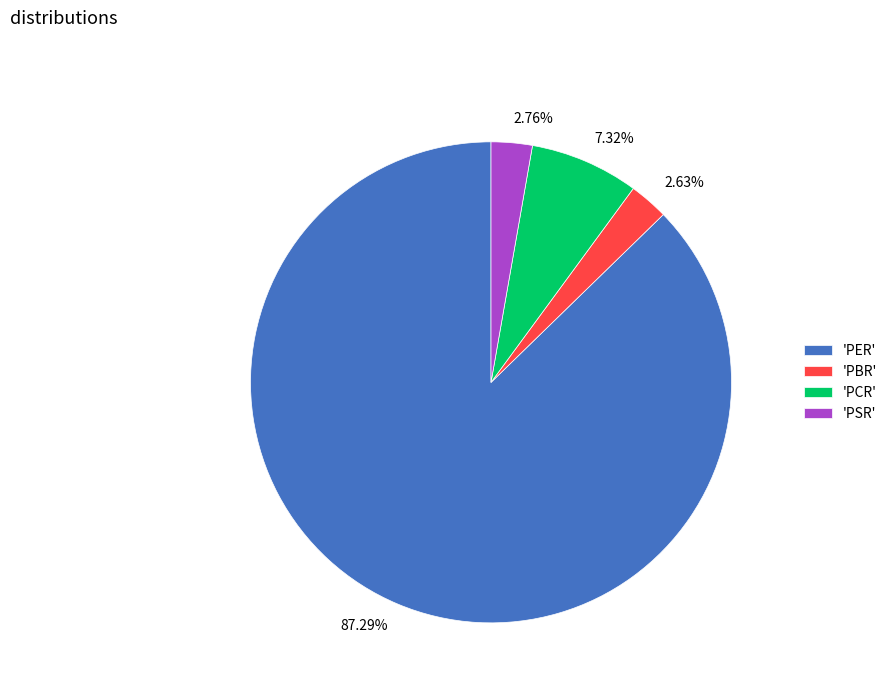

Does 87.29% account for over 50% of the chart?

Yes